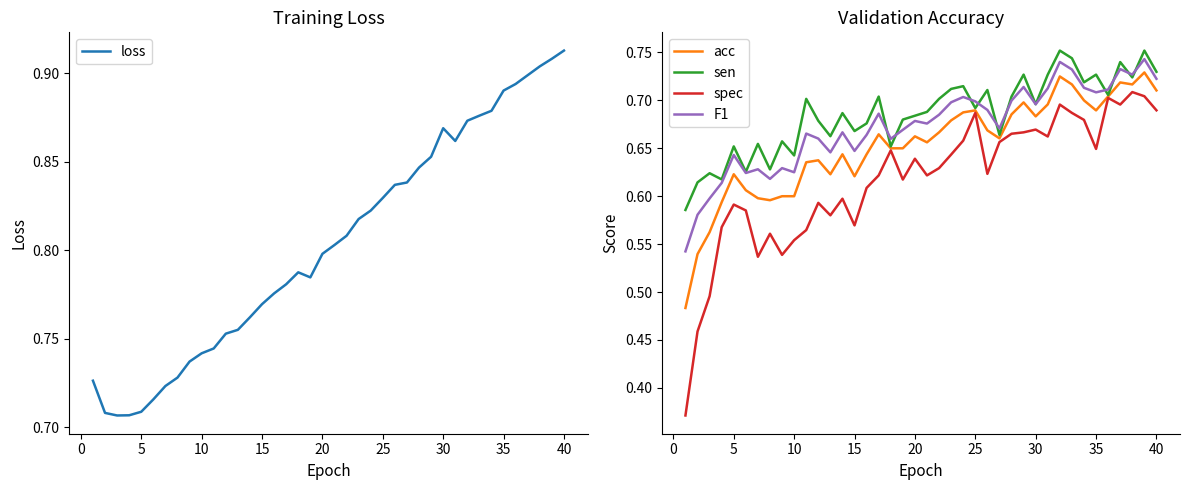

True or false: F1 and spec intersect in this chart.

False